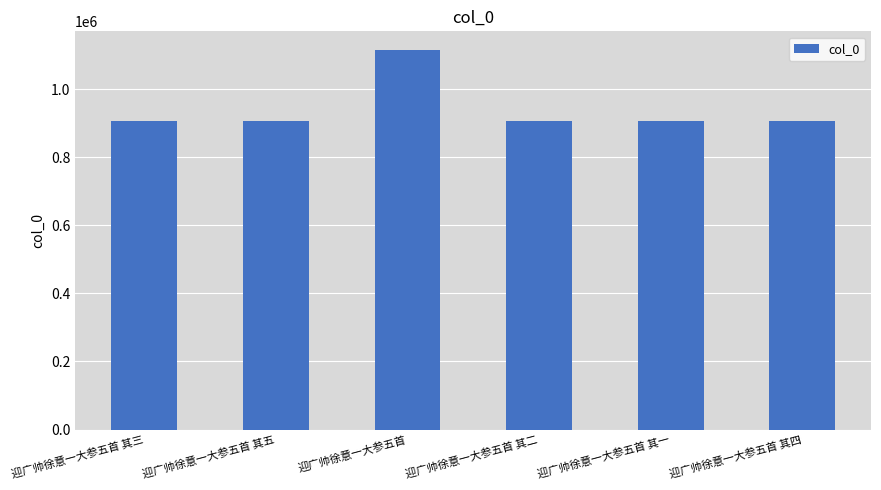

The value at 迎广帅徐意一大参五首 其三 is 907228. True or false?

True